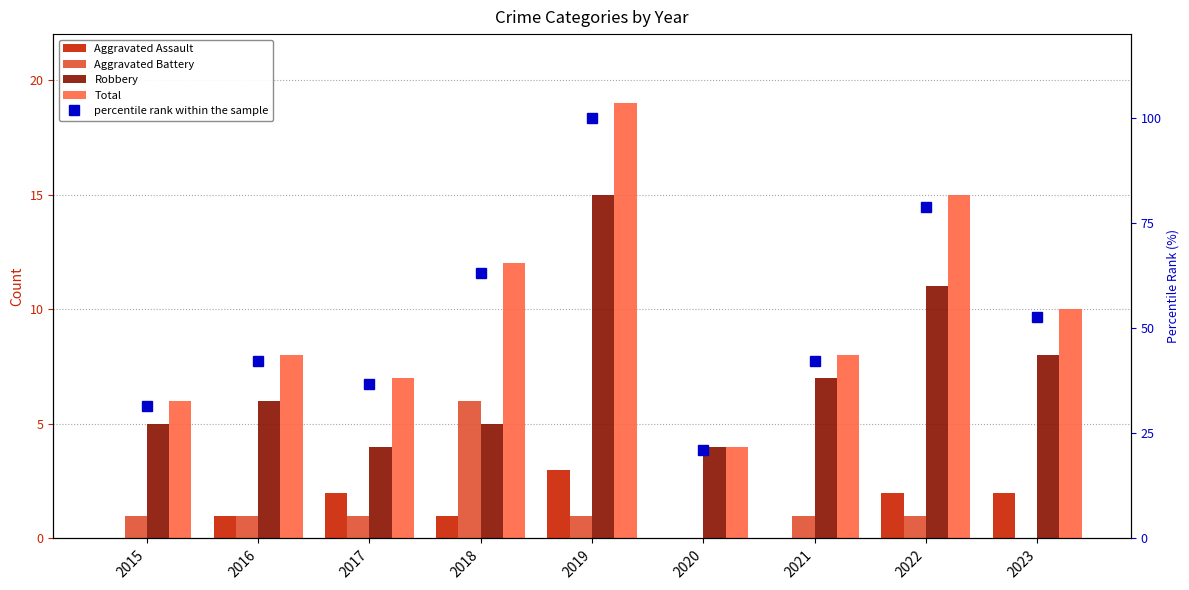

What is the greatest value displayed?

100.0